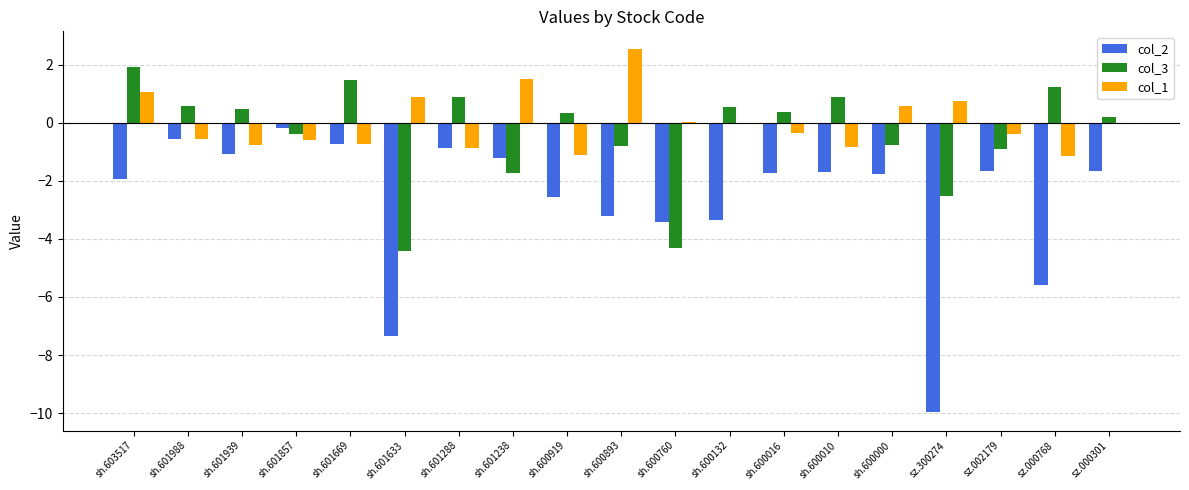

What is the greatest value displayed?

2.5